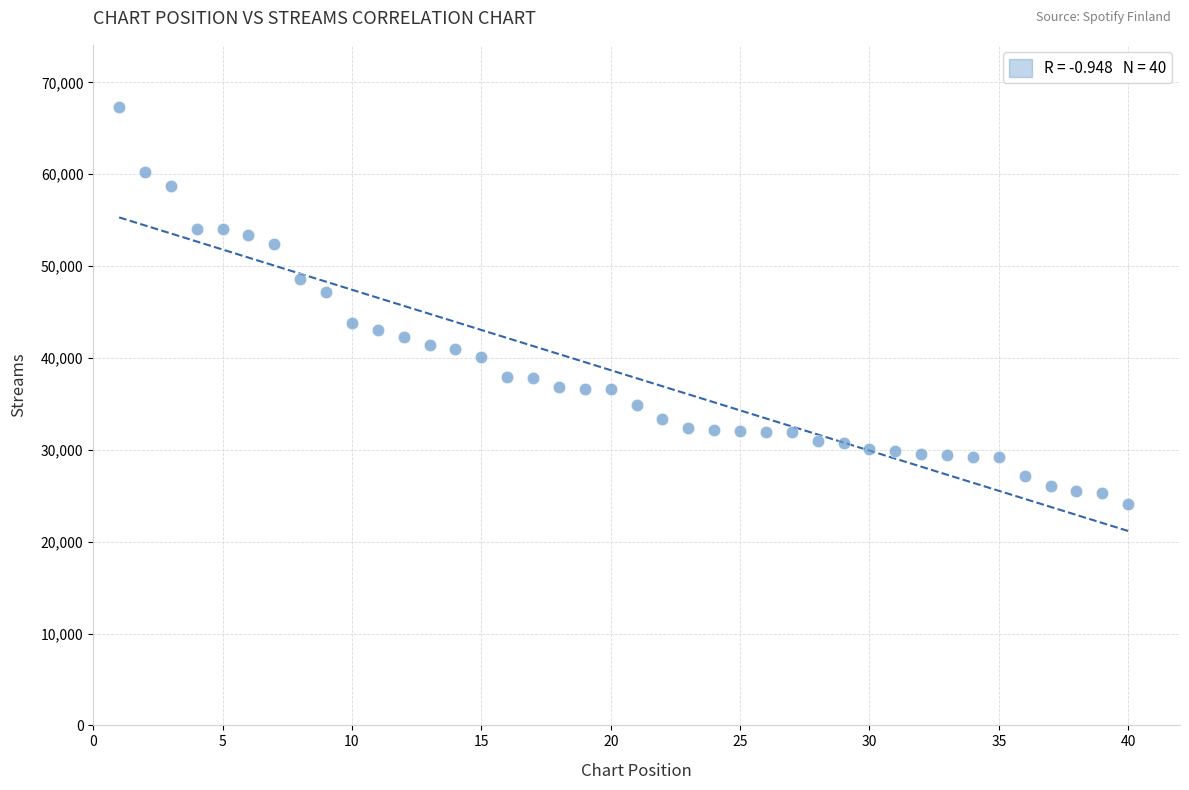

What is the range of X values (max minus min)?

39